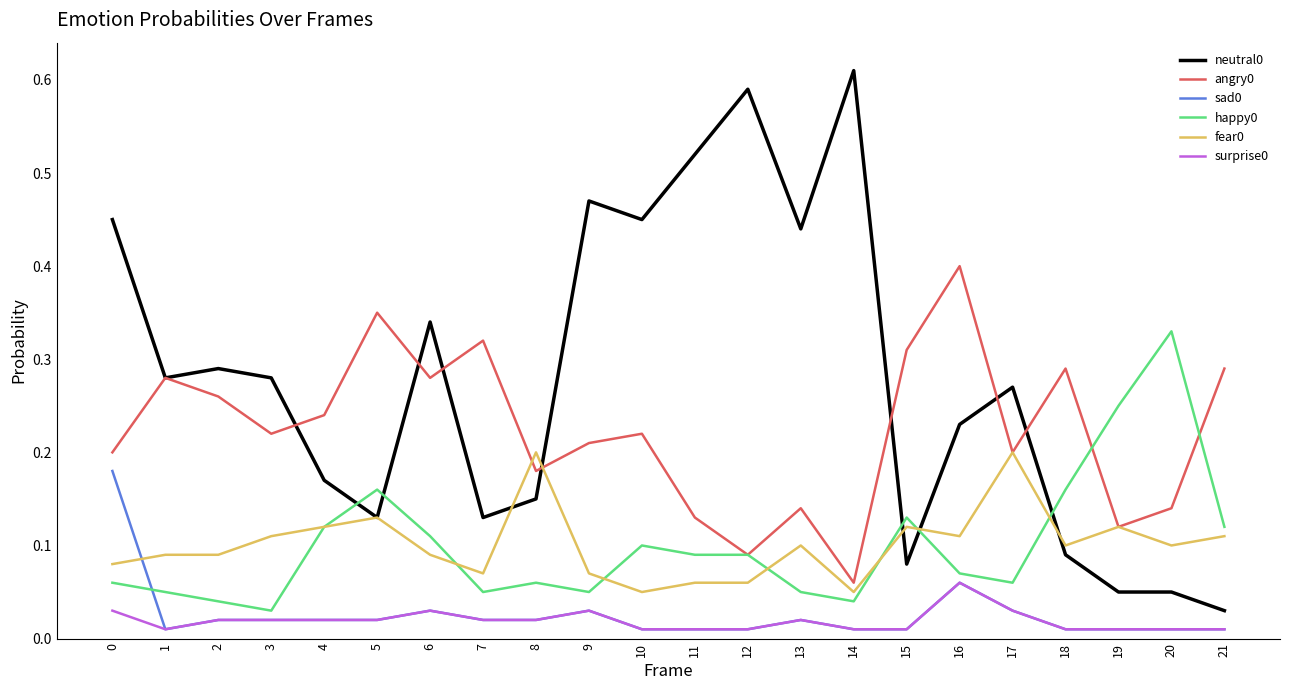

True or false: neutral0 and sad0 intersect in this chart.

False